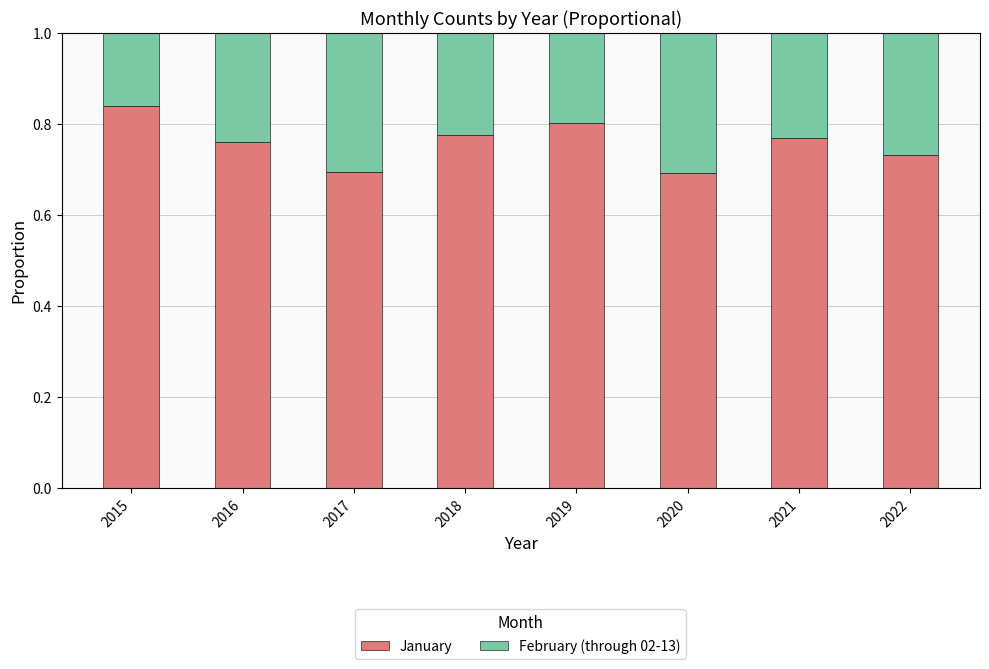

How many January values are between 0 and 1?

8